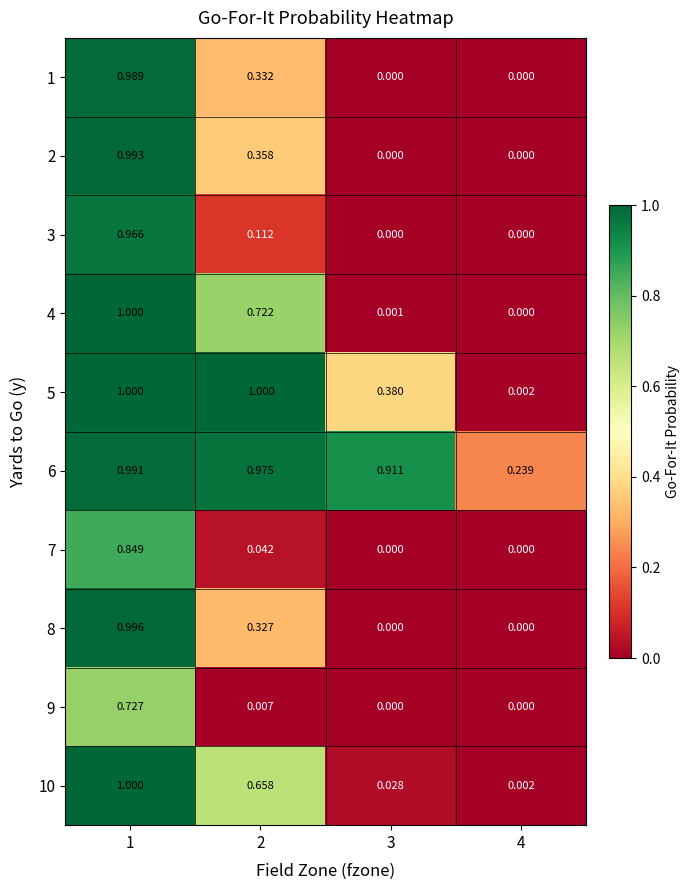

Is the value of 4 at 1 greater than the value of 8 at 2?

Yes